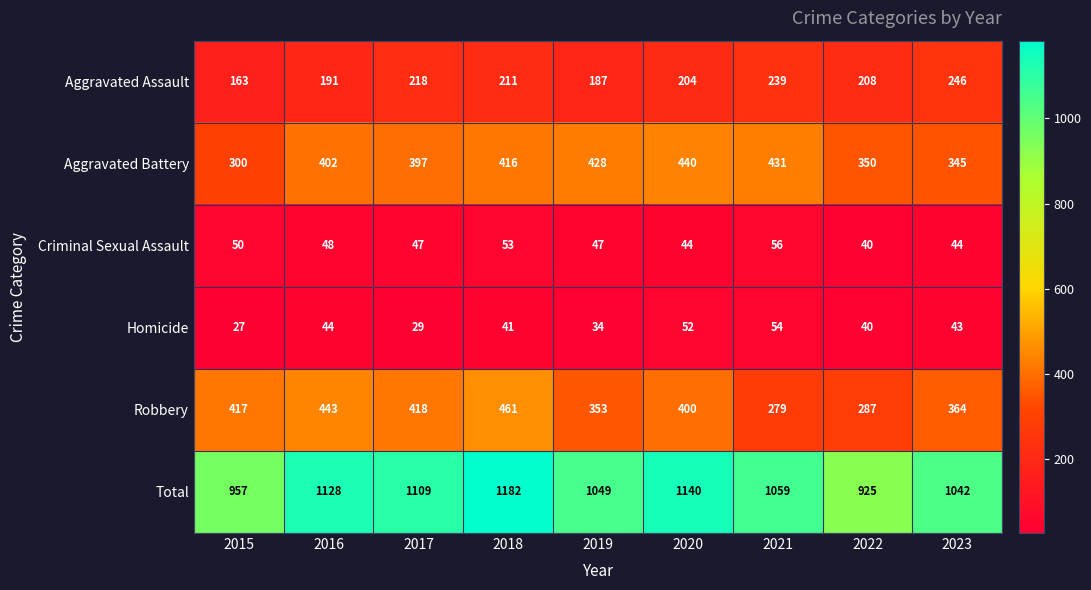

At how many categories does at least one series exceed 820?

9